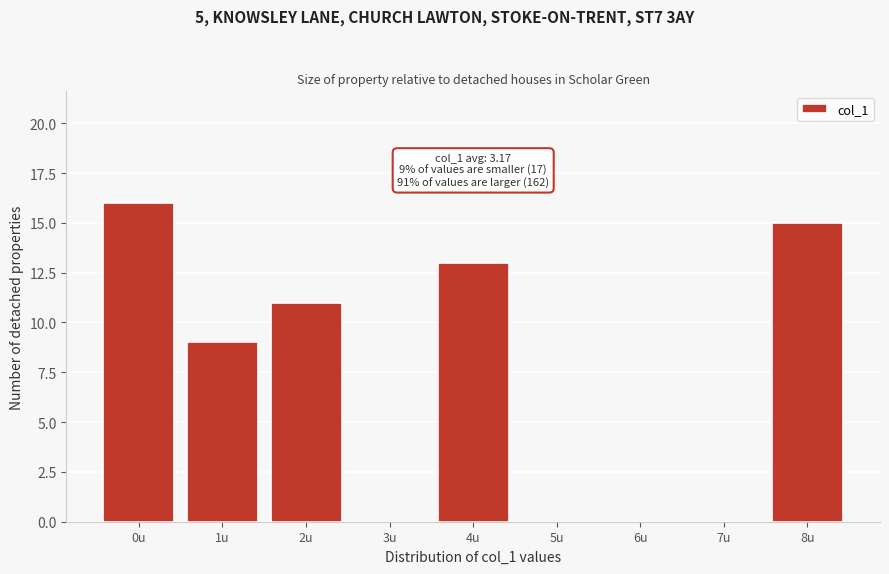

Which range on the x-axis has the tallest bar?

-0.5 to 0.5